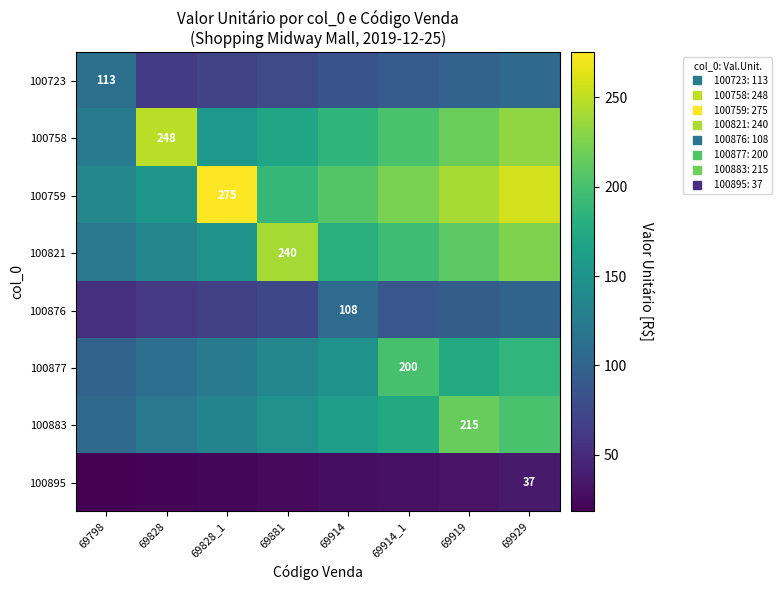

What is the sum of the 100759 values at 69798 and 69919?

378.1